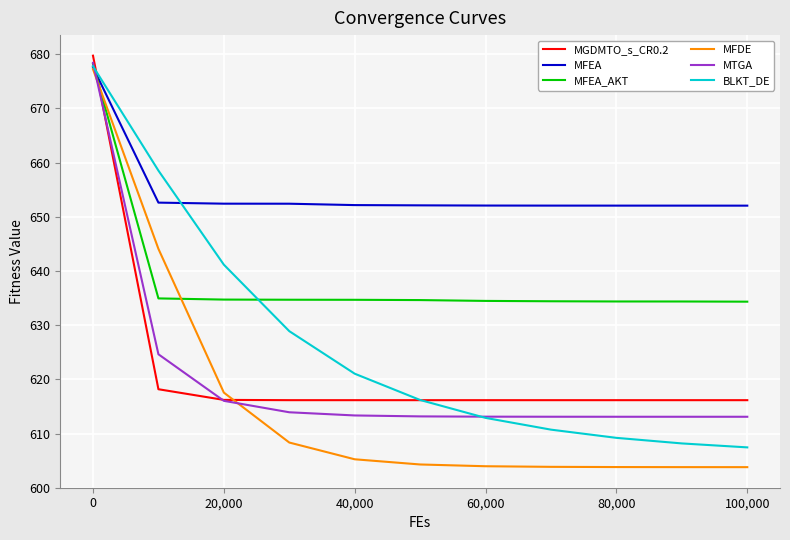

Which series ends up on top after the final intersection of MFEA and MTGA?

MFEA